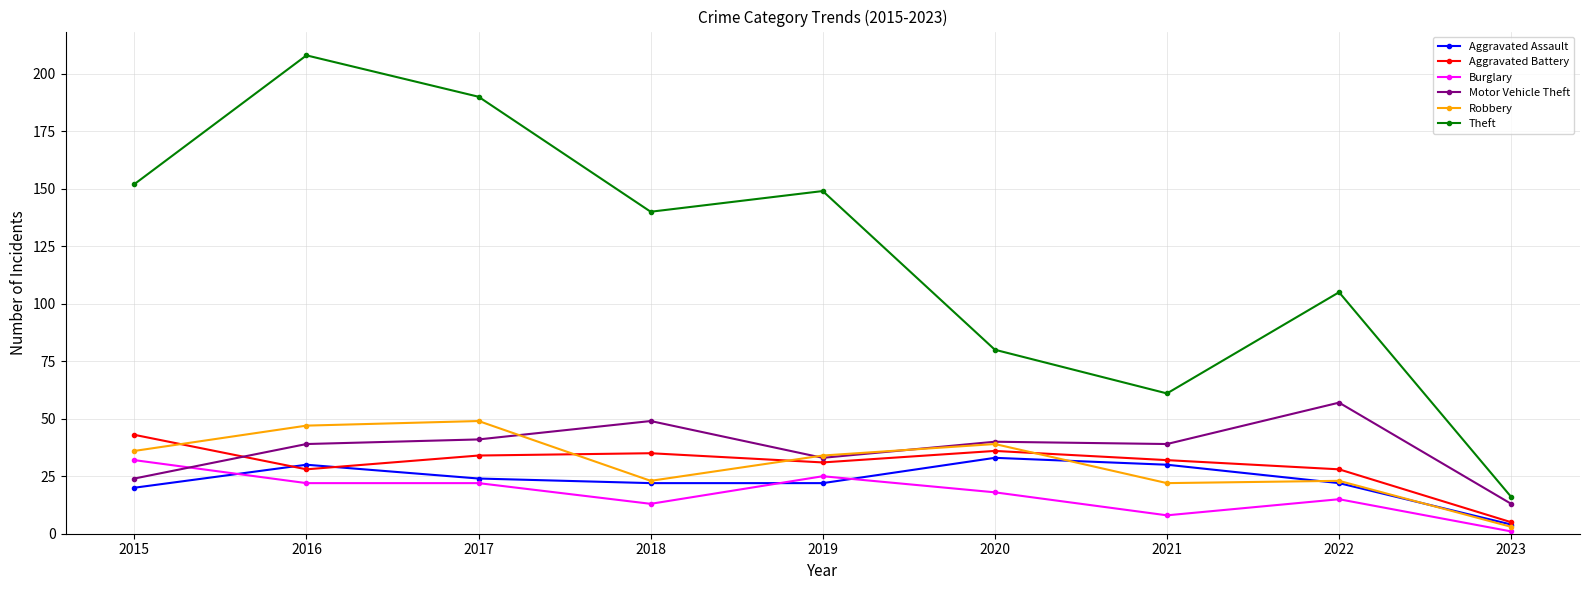

What is the highest value of the Burglary series?

32